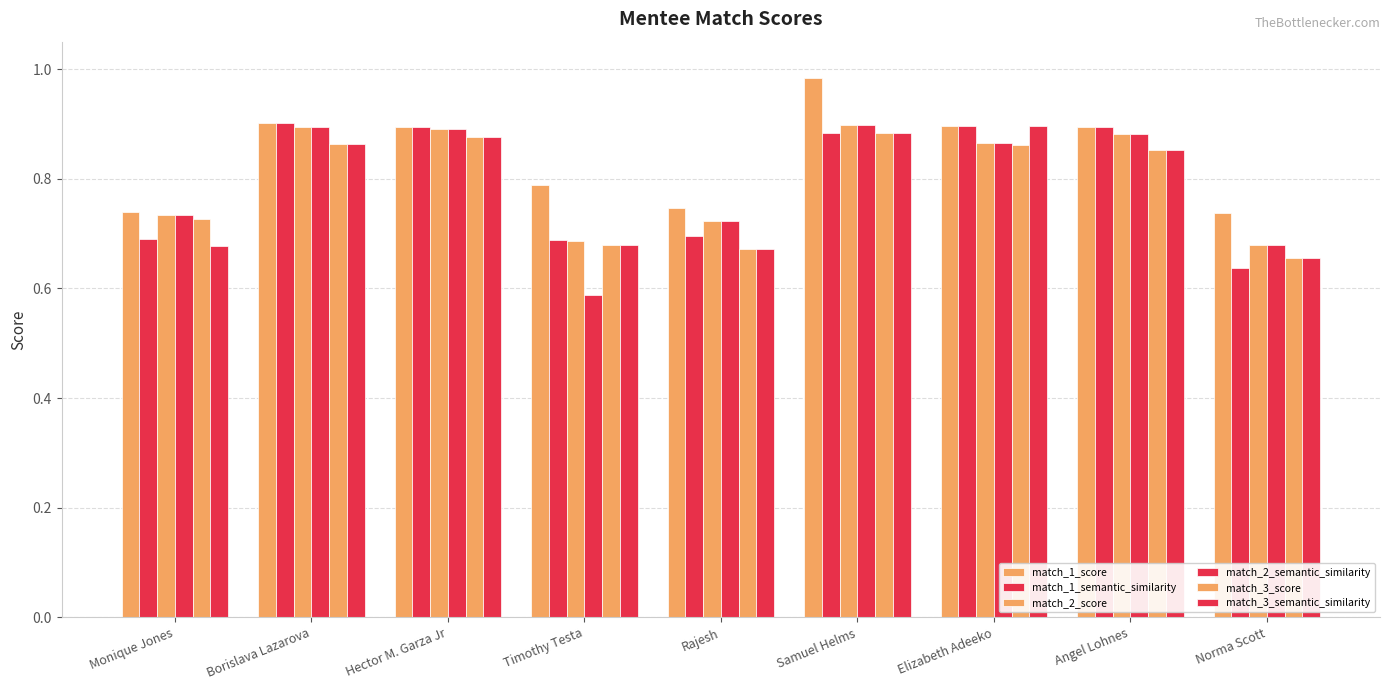

How many series are shown in this chart?

6